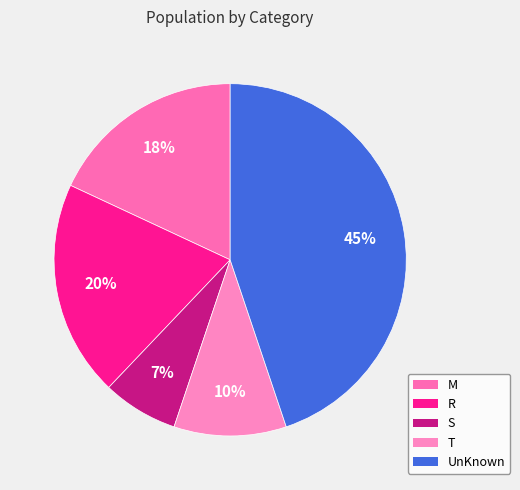

Rank the categories by value from lowest to highest.

S, T, M, R, UnKnown